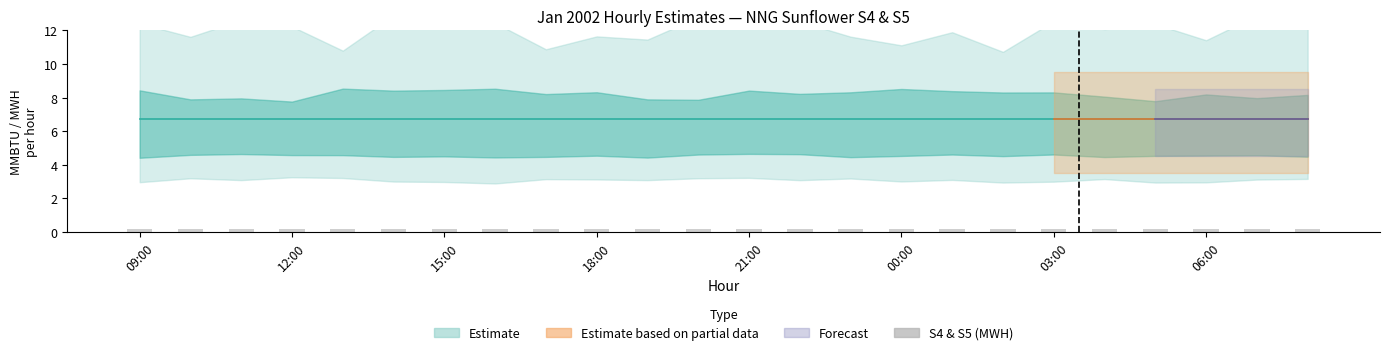

Which label corresponds to the smallest value in the chart?

09:00